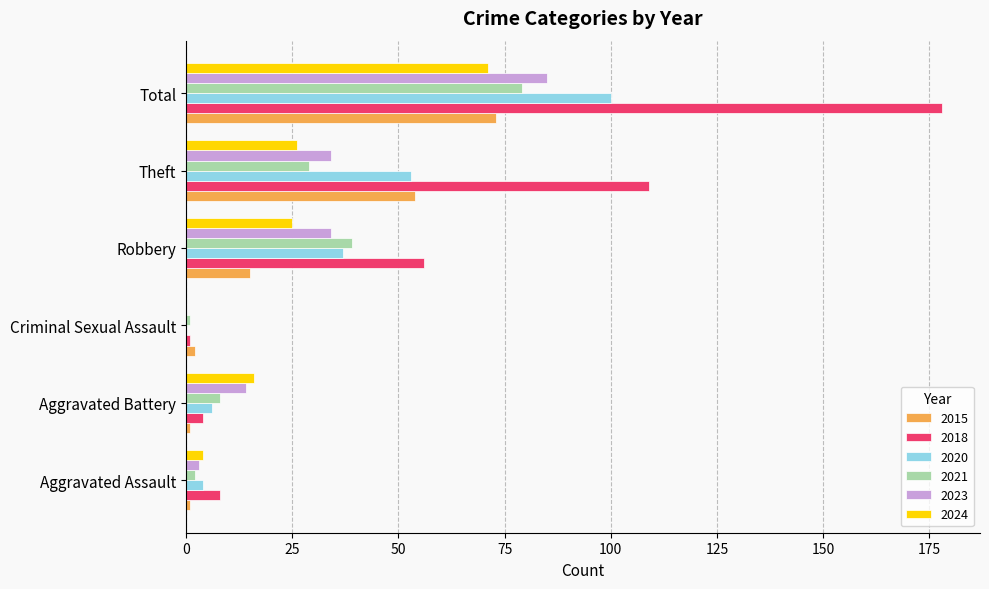

Which series has the largest total across all categories?

2018